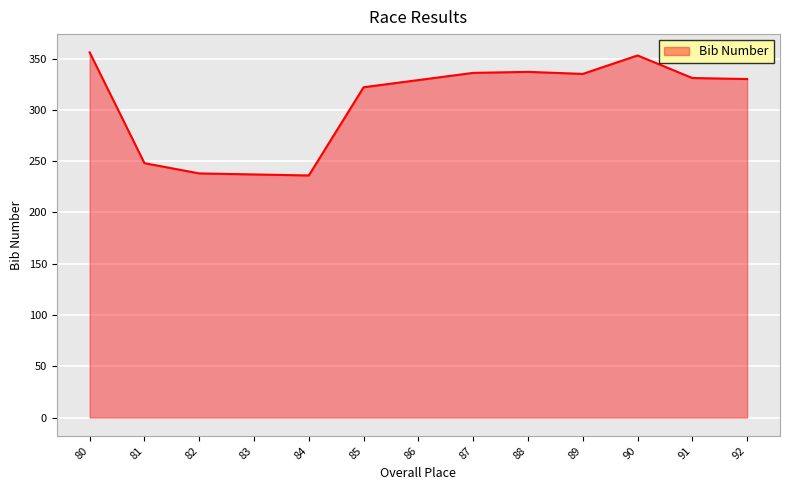

What is the difference between the maximum and minimum values?

120